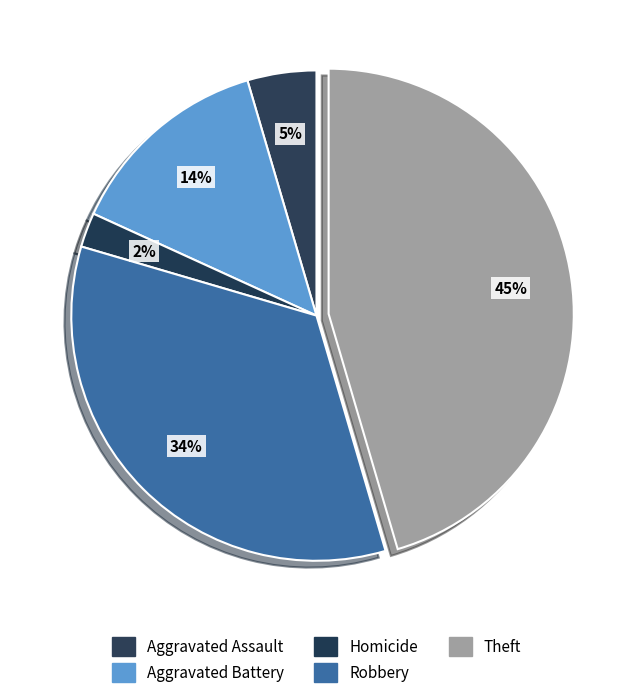

The Robbery slice represents 22% of the pie. True or false?

False